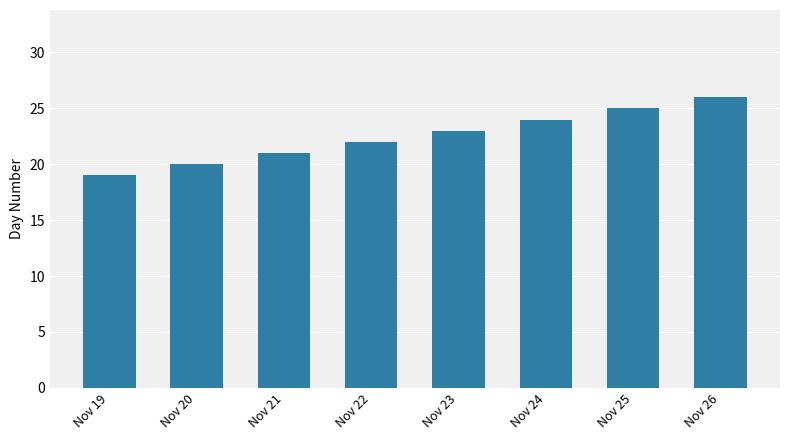

What is the difference between the second highest and minimum values?

6